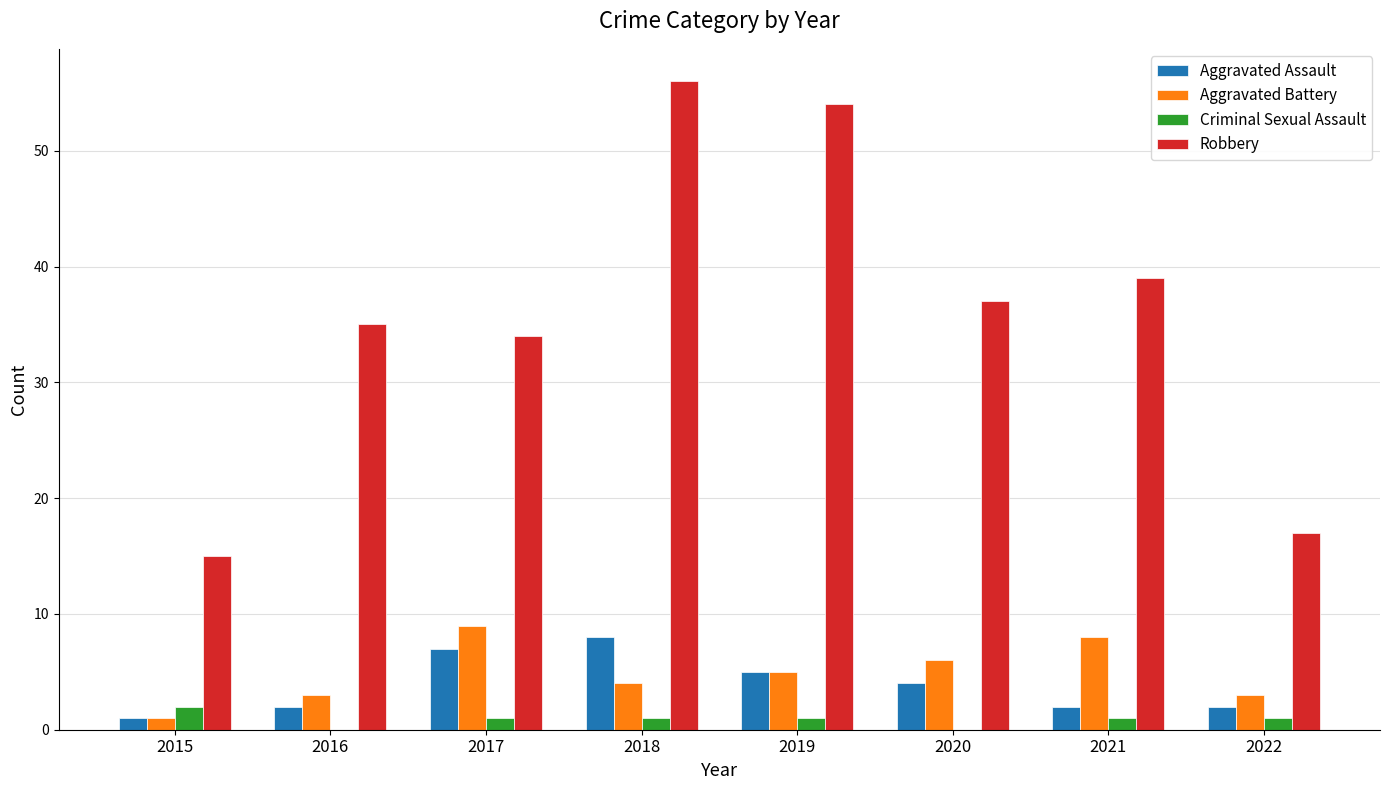

At which label does Robbery first exceed 37?

2018